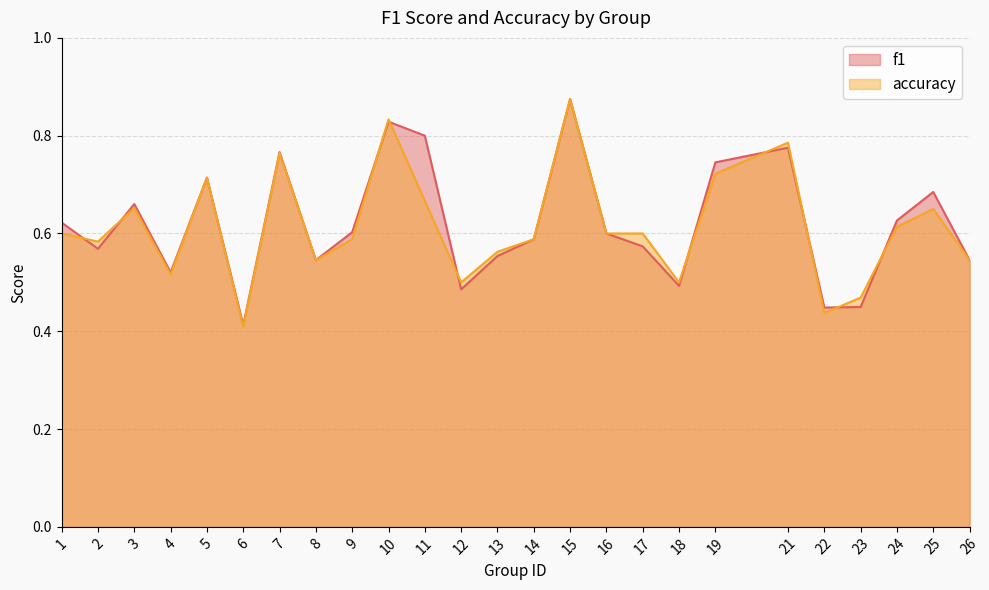

What is the greatest value displayed?

0.9